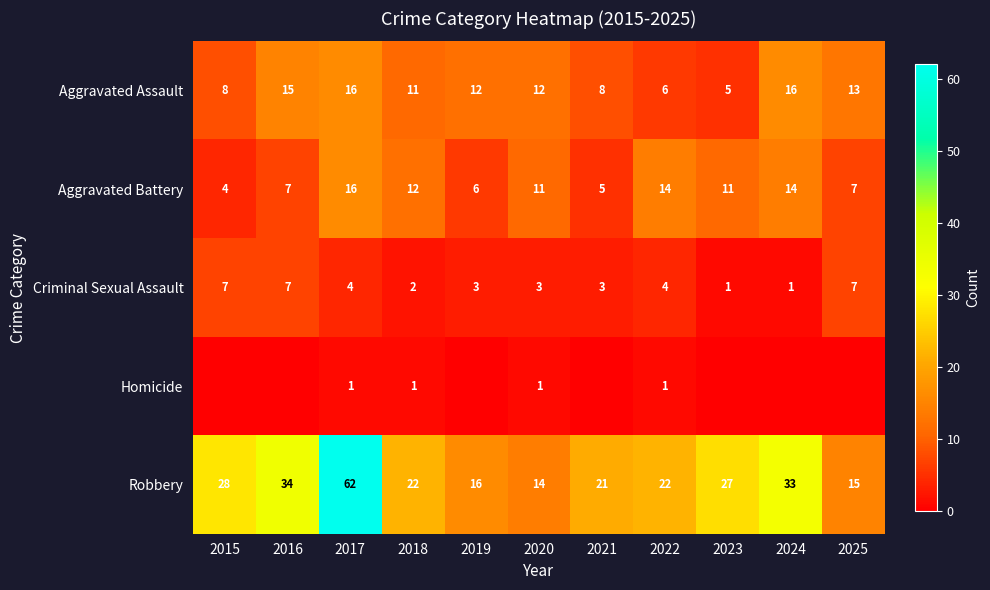

The value of Aggravated Assault at 2023 is 5. True or false?

True